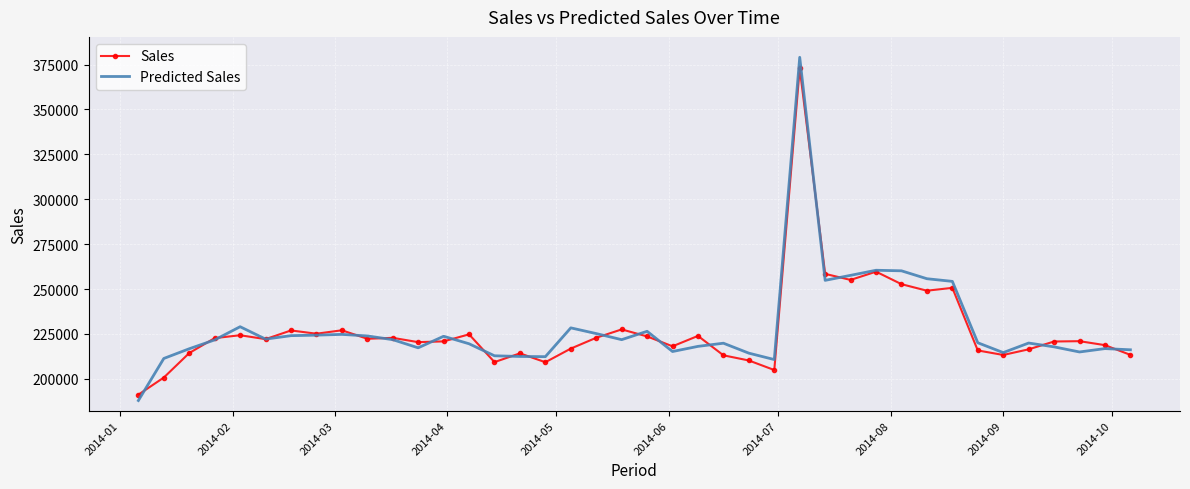

Which series has the largest range (max minus min)?

Predicted Sales